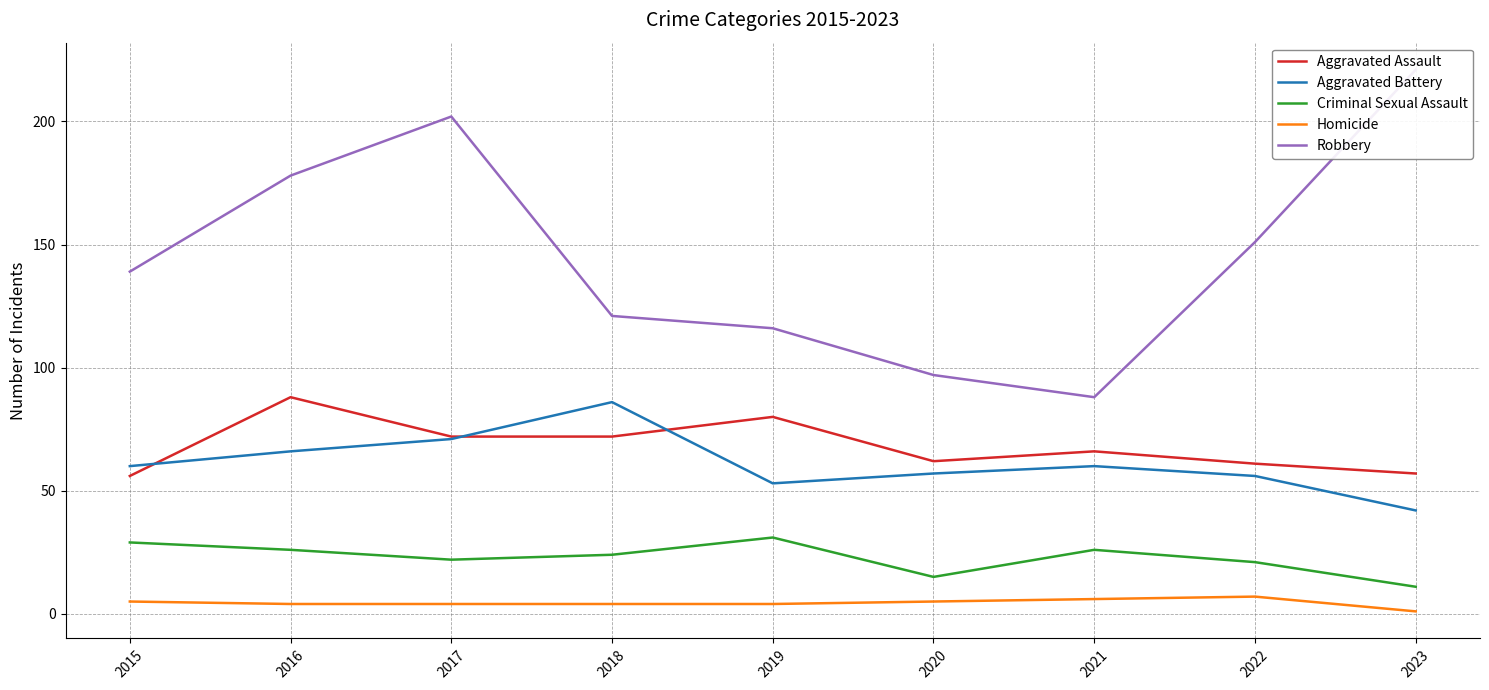

What is the minimum value for Aggravated Assault?

56